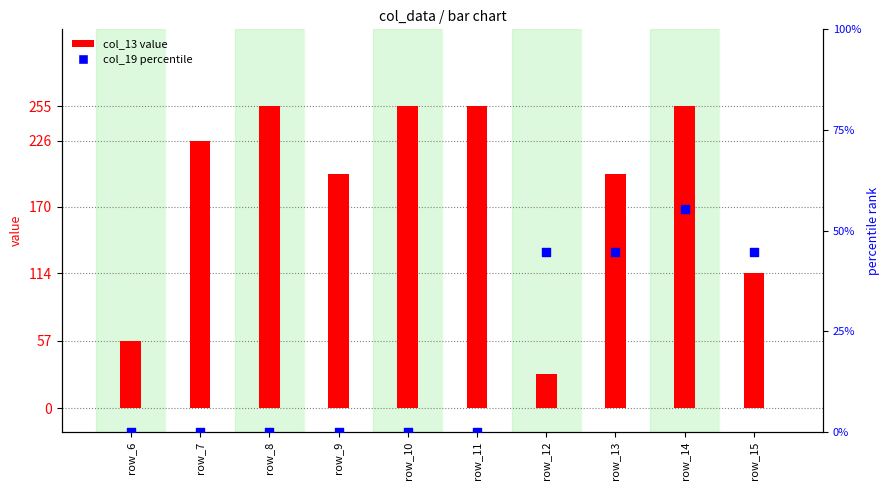

What are all the series names shown in the legend?

col_13 value, col_19 percentile